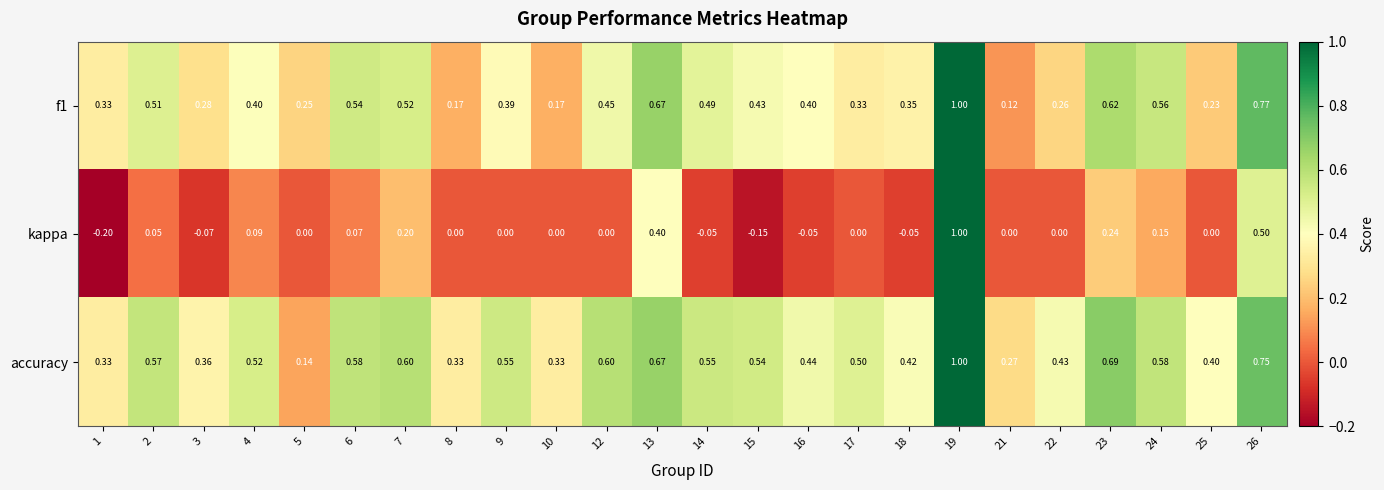

Which series has the largest total across all categories?

accuracy